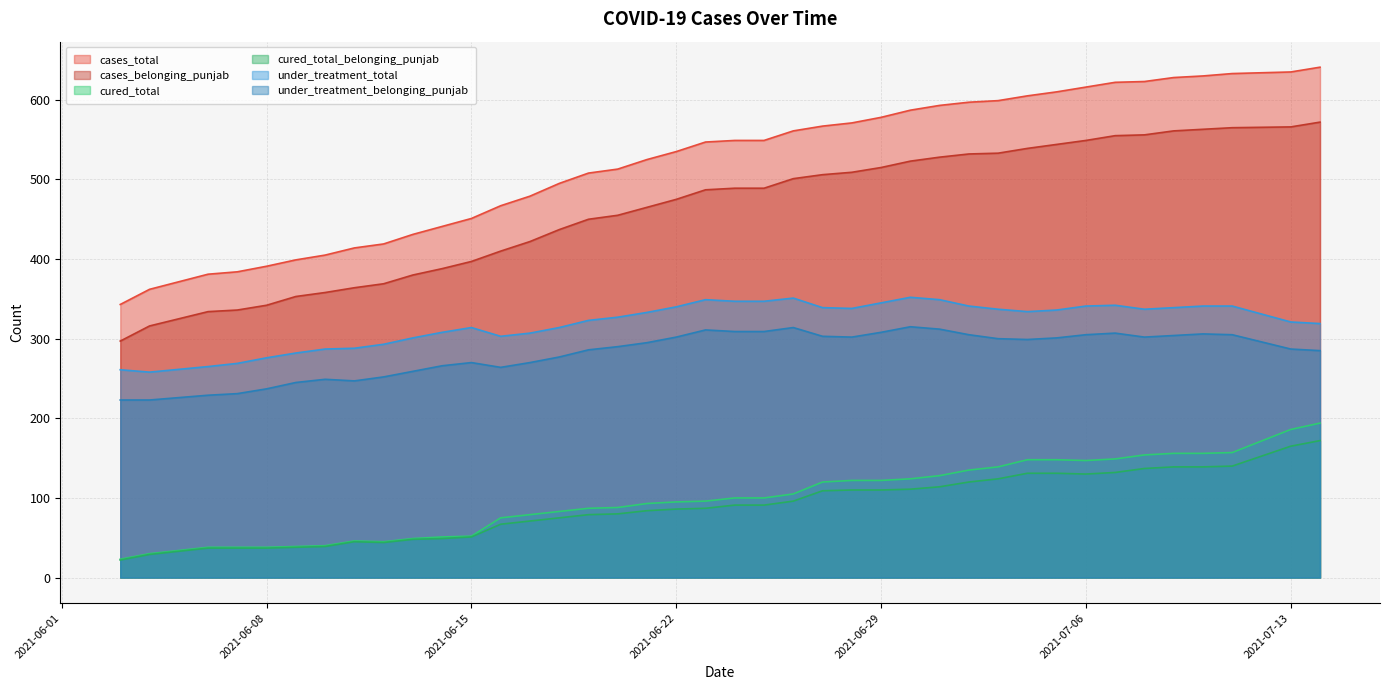

Where does the cured_total series first go above 100?

2021-06-26